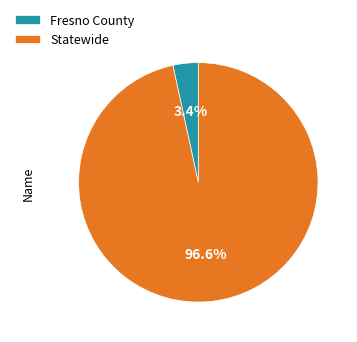

What percentage is the Fresno County slice, to the nearest percent?

3%